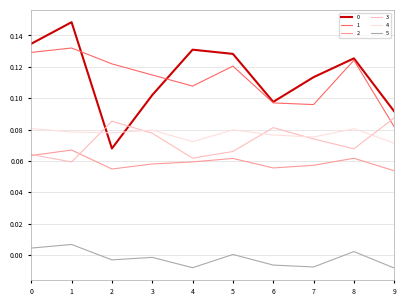

The value of 0 at 5 is 0.2. True or false?

False